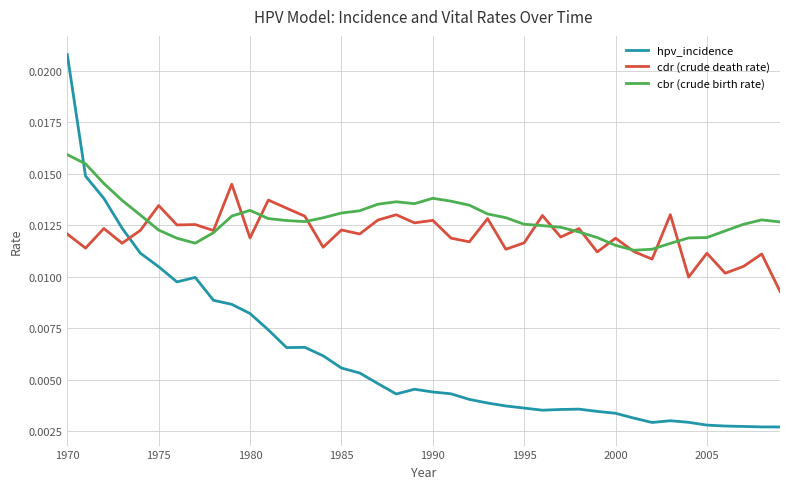

Count the number of categories in the chart.

40